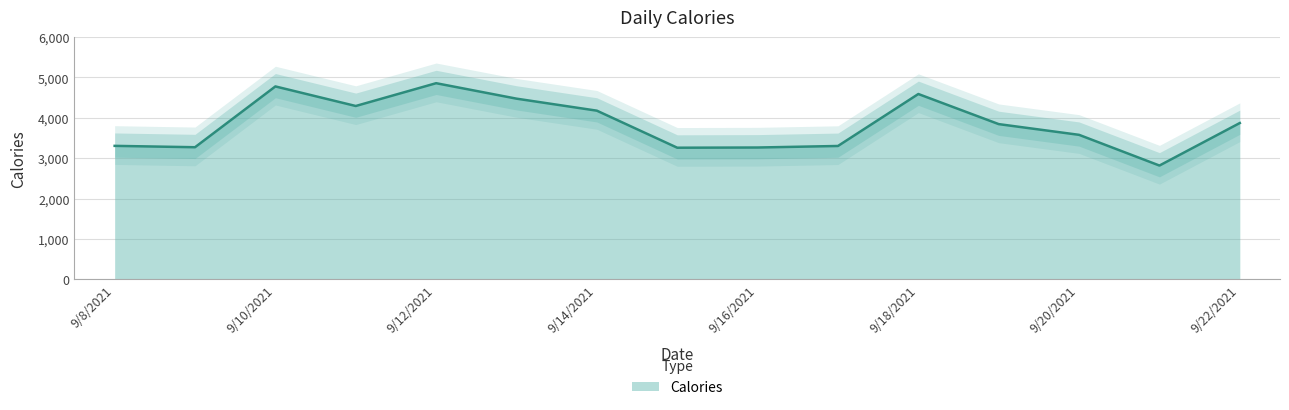

Rank the categories by value from highest to lowest.

9/12/2021, 9/10/2021, 9/18/2021, 9/13/2021, 9/11/2021, 9/14/2021, 9/22/2021, 9/19/2021, 9/20/2021, 9/8/2021, 9/17/2021, 9/9/2021, 9/16/2021, 9/15/2021, 9/21/2021